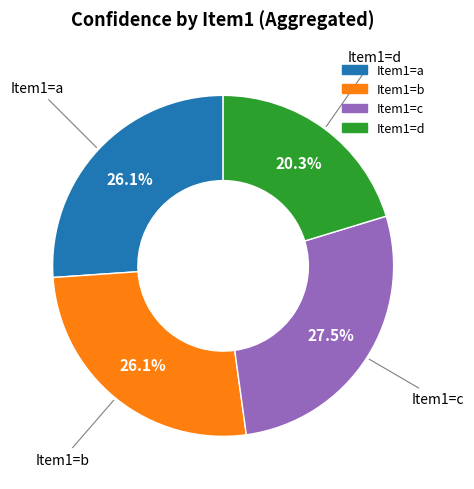

How many slices are in this pie chart?

4